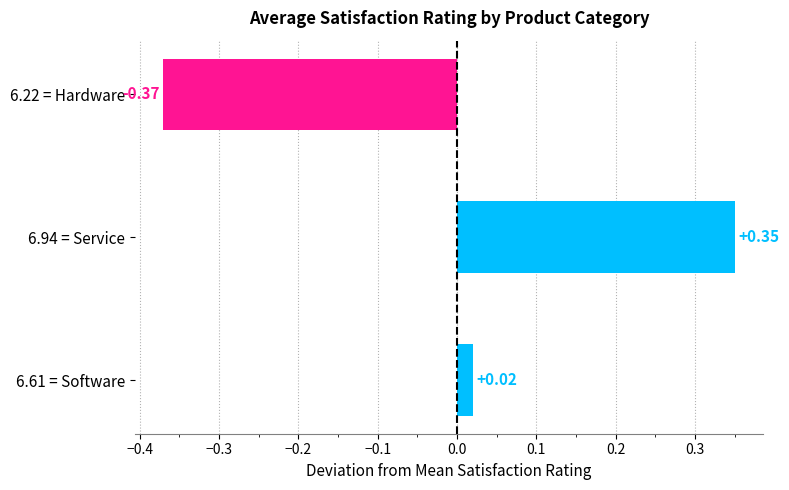

Which has a higher value, 6.22 = Hardware or 6.61 = Software?

6.61 = Software